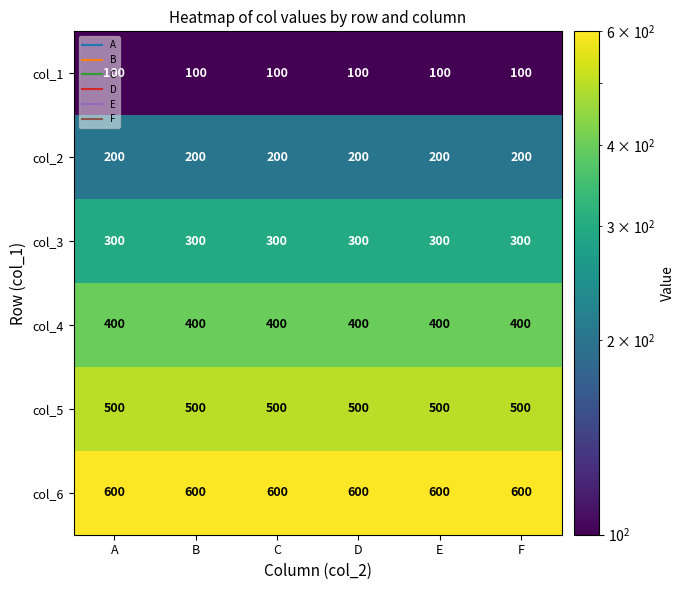

How many data points does each series have?

6